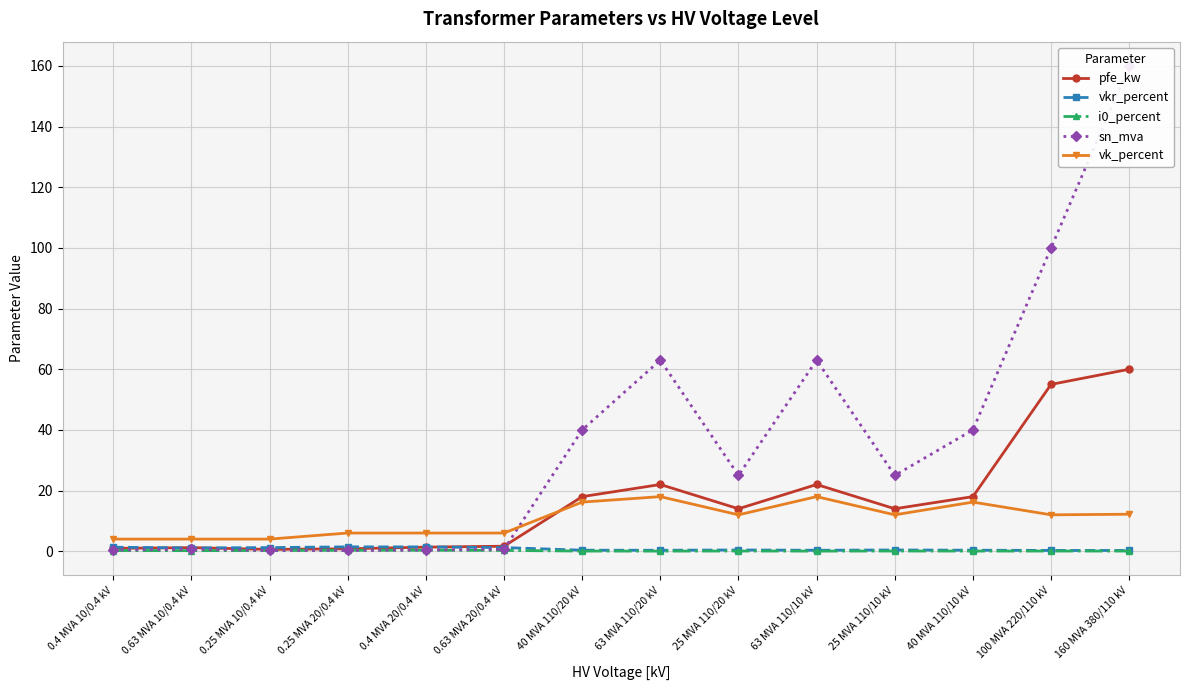

How many interior local peaks does the vk_percent series have?

3